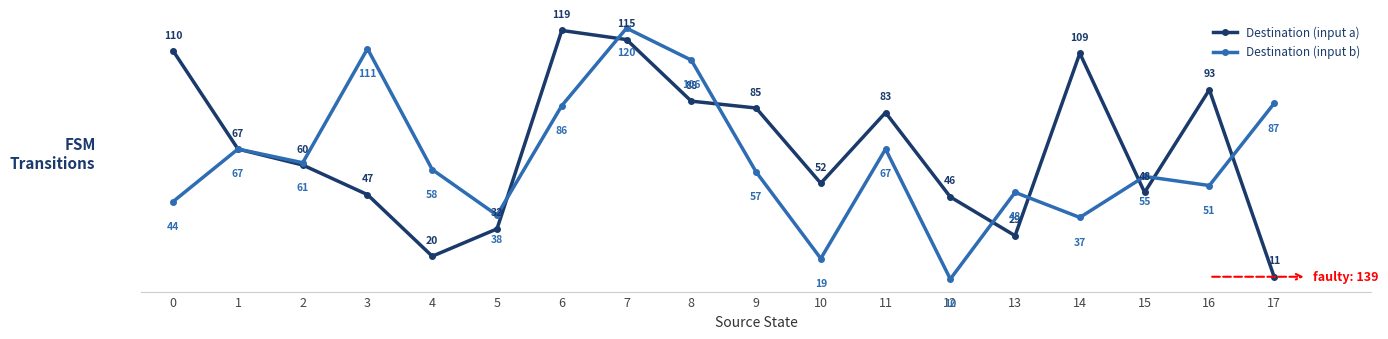

Which category has the highest value across all series?

7